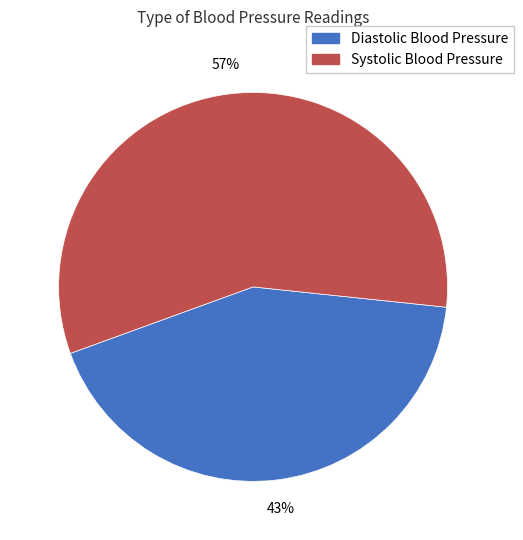

How many segments does this pie chart have?

2